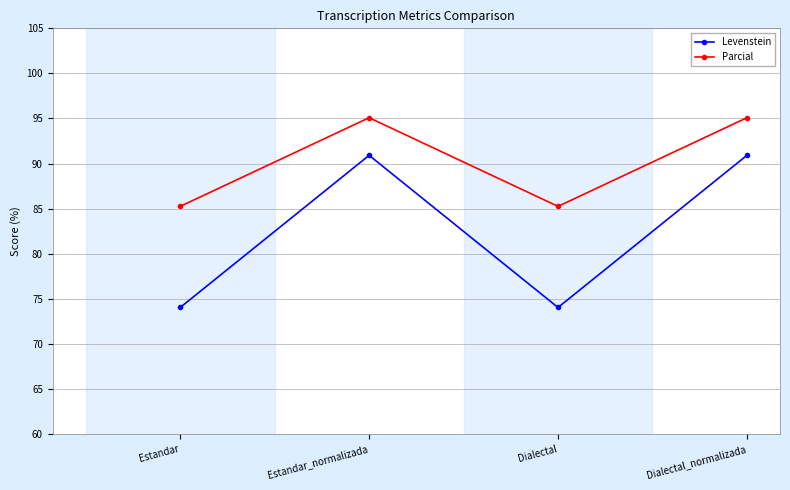

At which category does Parcial reach its first local peak?

Estandar_normalizada